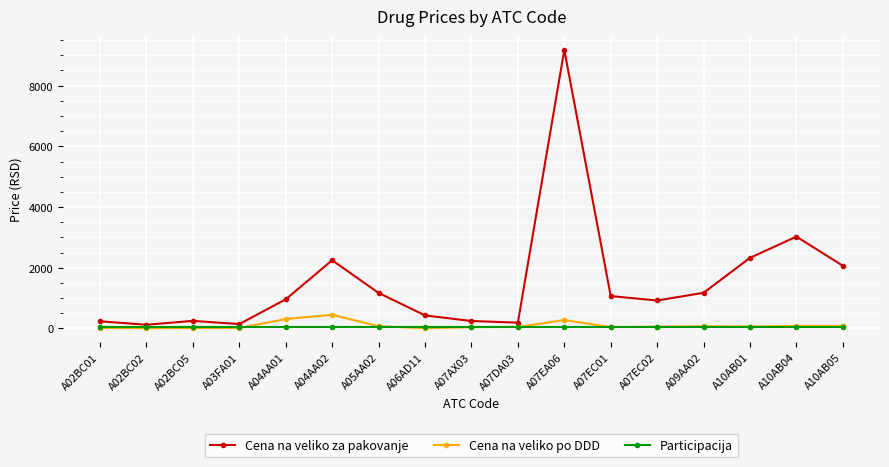

What position from the right is A07EC02?

5